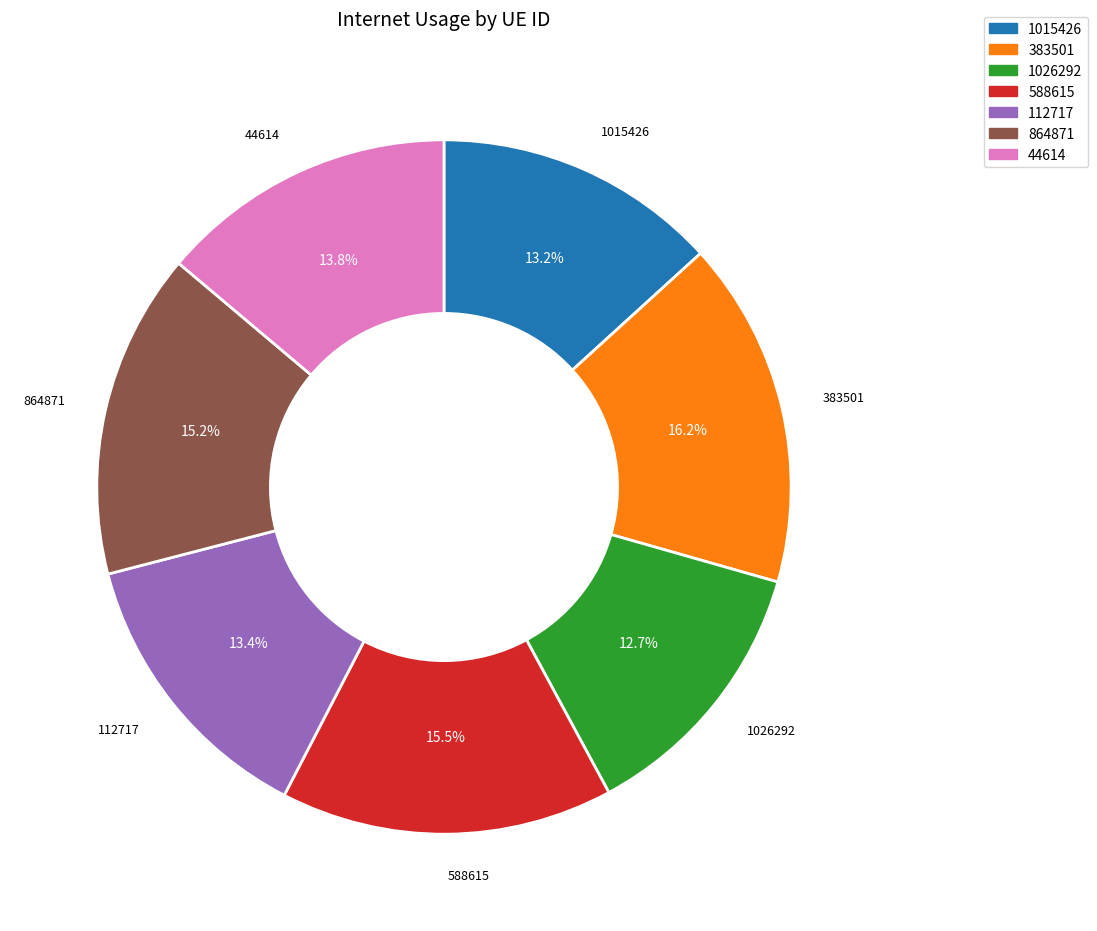

To the nearest percent, what is the difference between the 383501 and 588615 slice percentages?

1%